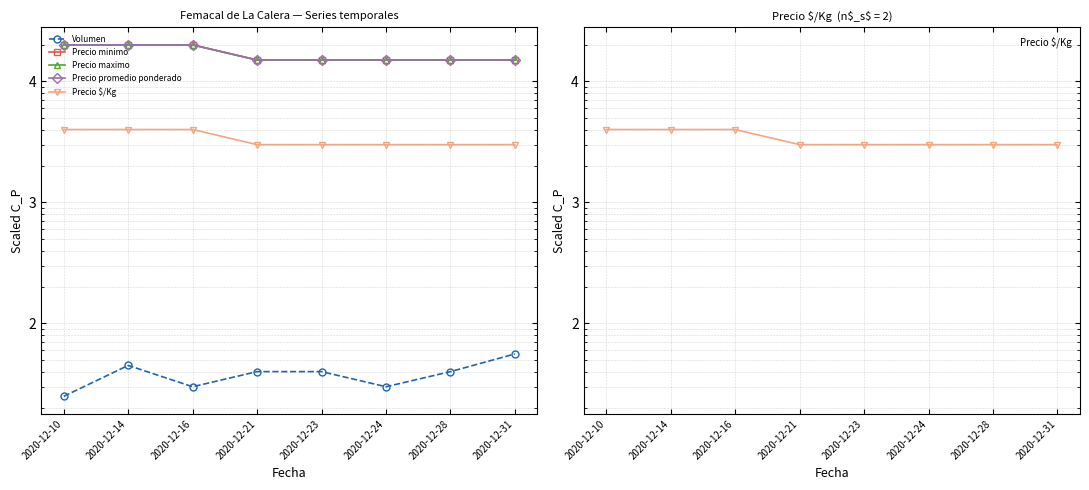

Reading left to right, extract all data points from this chart.

Volumen: 25	45	30	40	40	30	40	56
Precio minimo: 20000	20000	20000	15000	15000	15000	15000	15000
Precio maximo: 20000	20000	20000	15000	15000	15000	15000	15000
Precio promedio ponderado: 20000	20000	20000	15000	15000	15000	15000	15000
Precio $/Kg: 4000	4000	4000	3000	3000	3000	3000	3000